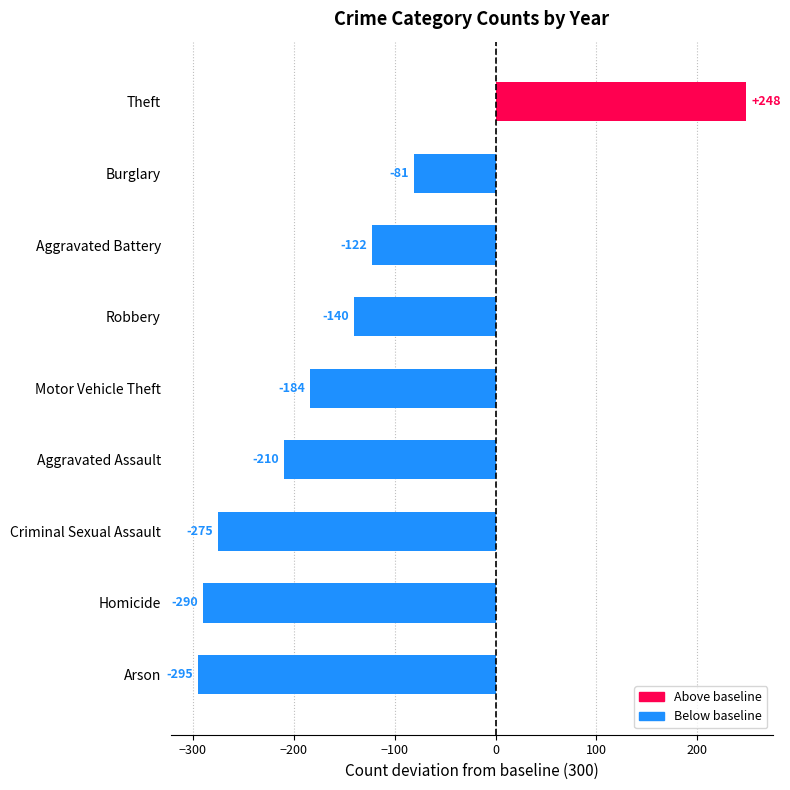

What is the greatest value displayed?

248.3